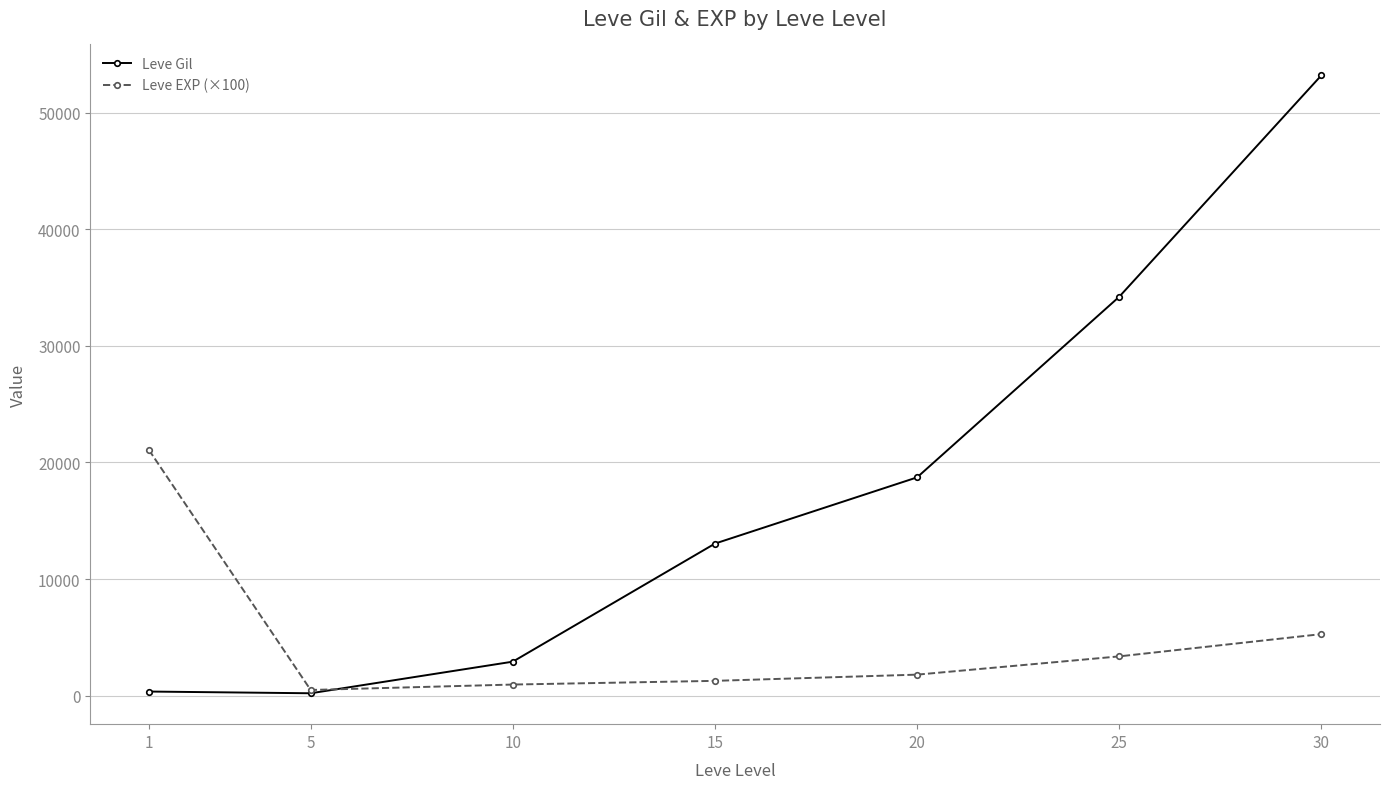

What is the value of the Leve Gil point at the 1st from the left?

349.8